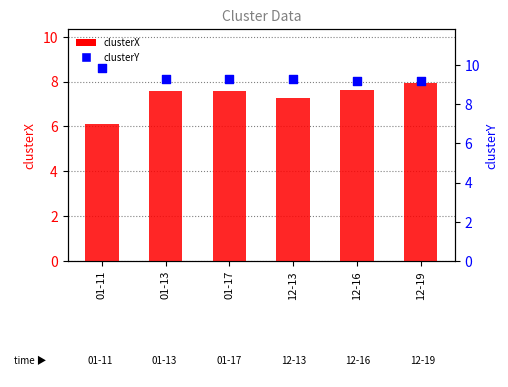

What are all the series names shown in the legend?

clusterX, clusterY